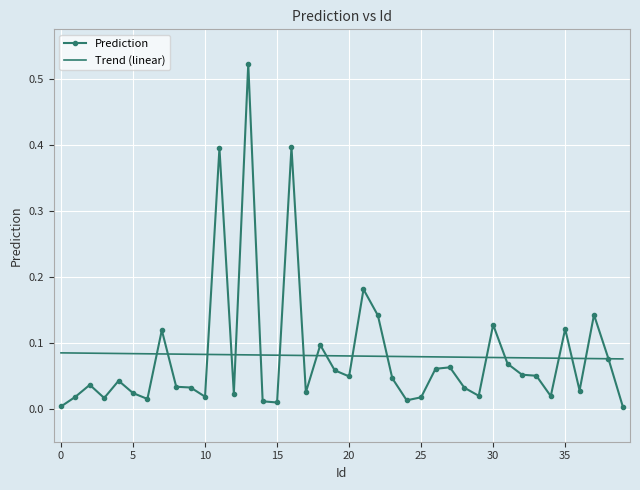

Which series has the widest spread of values?

Prediction